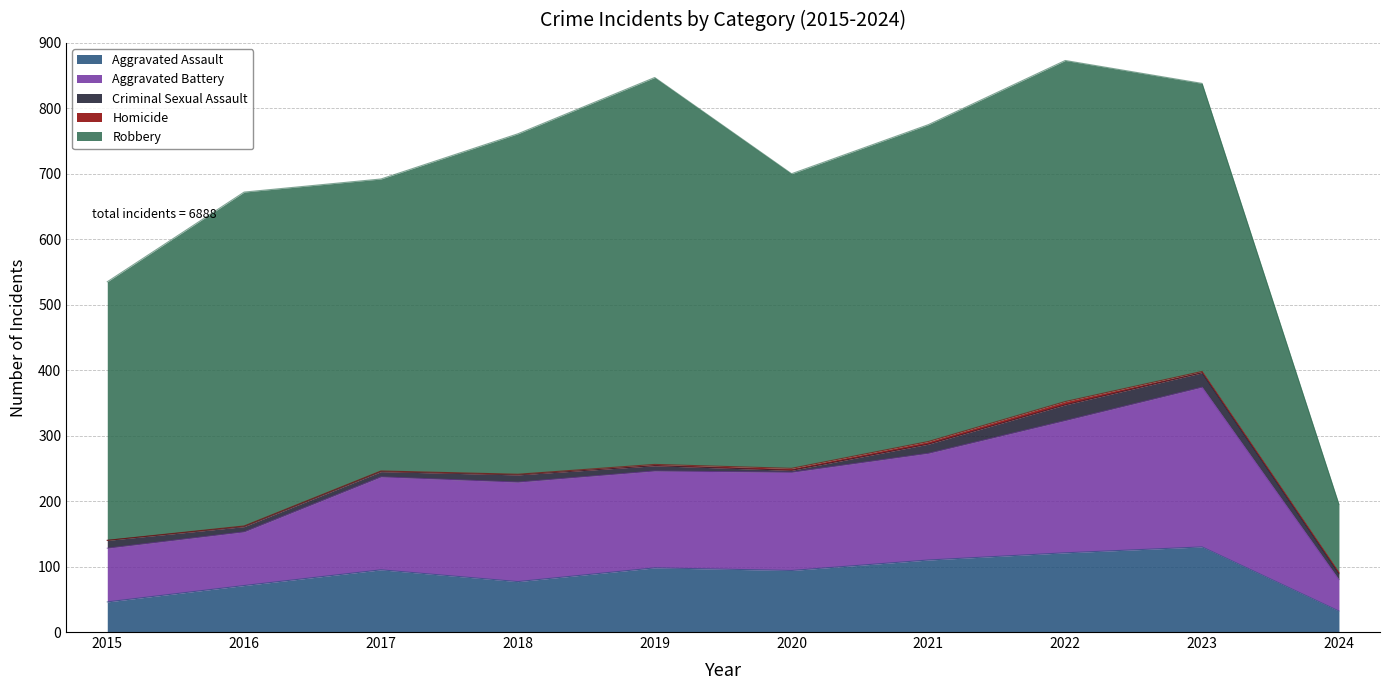

At which label does Robbery reach its minimum?

2024